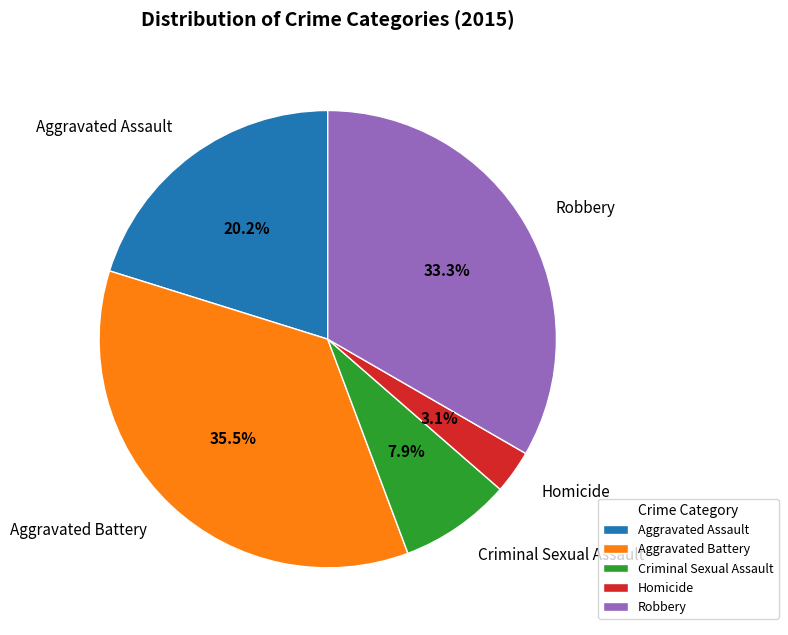

What is the ratio of the value at Aggravated Assault to the value at Robbery?

0.6